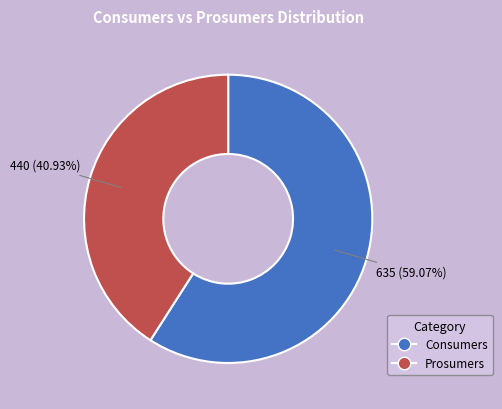

To the nearest percent, what is the difference between the Consumers and Prosumers slice percentages?

18%